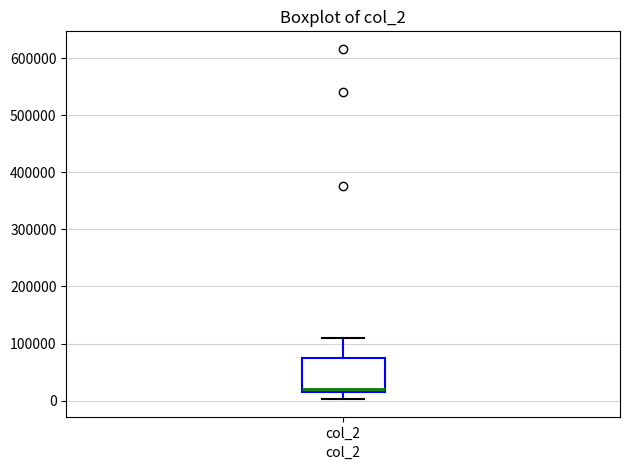

Transcribe this box plot: give where the median line is, the range the box spans, and where the two whiskers end, as read against the y-axis. The values are not printed on the chart, so give them approximately, as read against the axis.

median 20000 (just above the box's lower edge), box 20000 to 80000, whiskers 0 to 110000